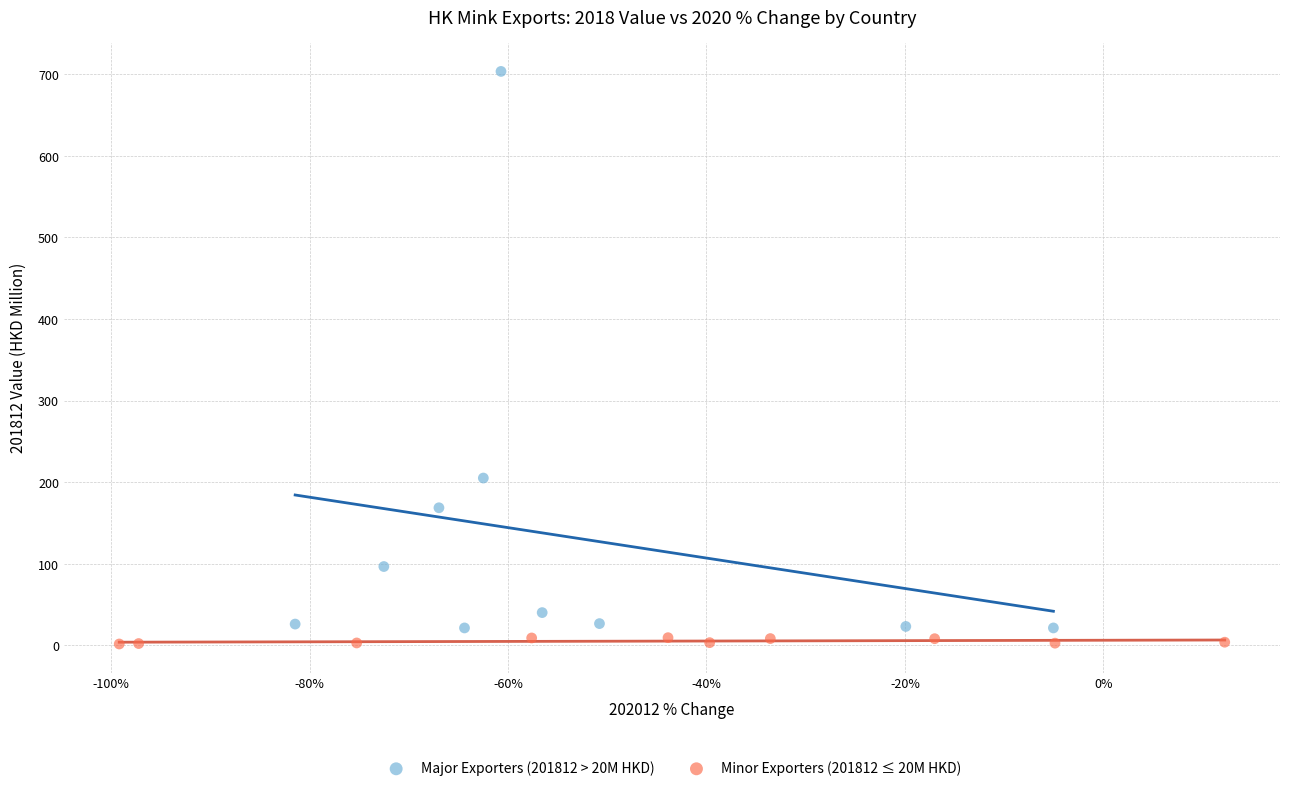

What are all the series names shown in the legend?

Major Exporters (201812 > 20M HKD), Minor Exporters (201812 ≤ 20M HKD)